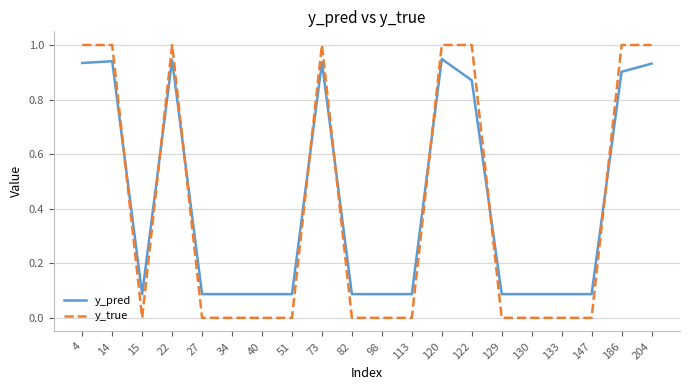

Which series has the largest range (max minus min)?

y_true